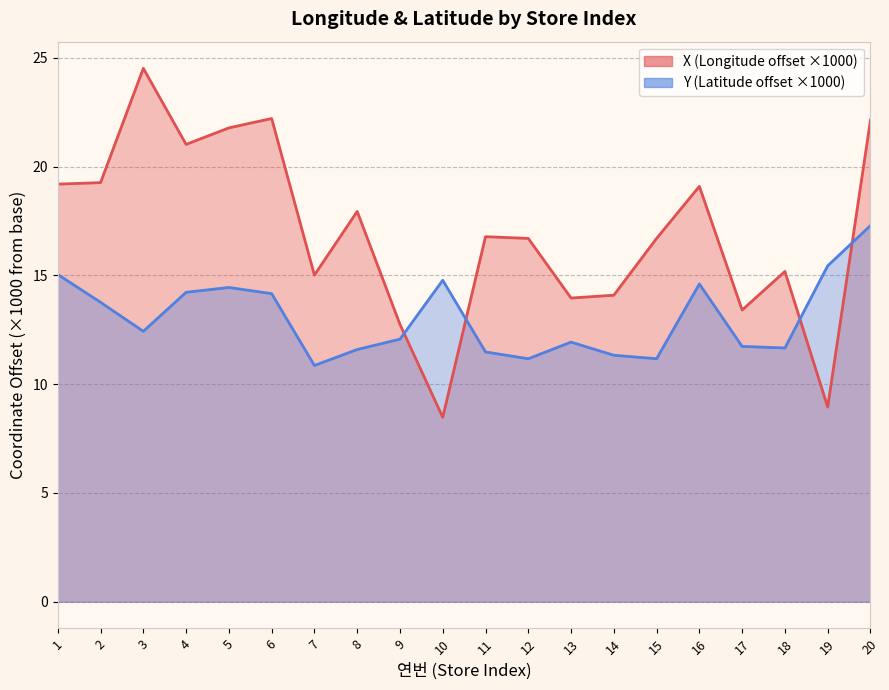

How many interior local valleys does the Y series have?

5